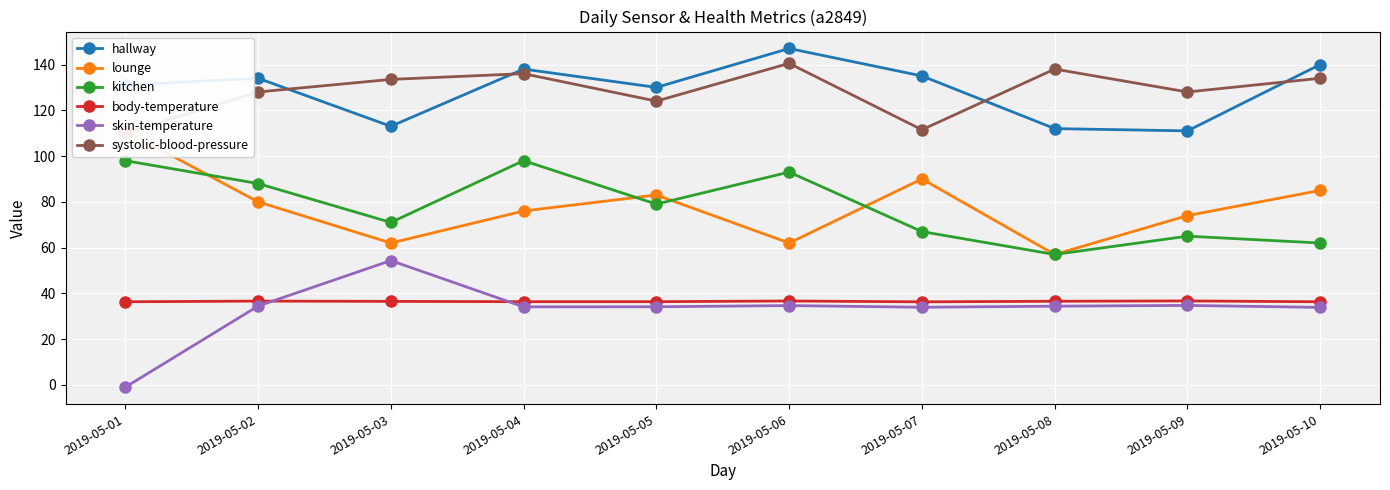

Rank the series by their maximum value, from lowest to highest.

body-temperature, skin-temperature, kitchen, lounge, systolic-blood-pressure, hallway